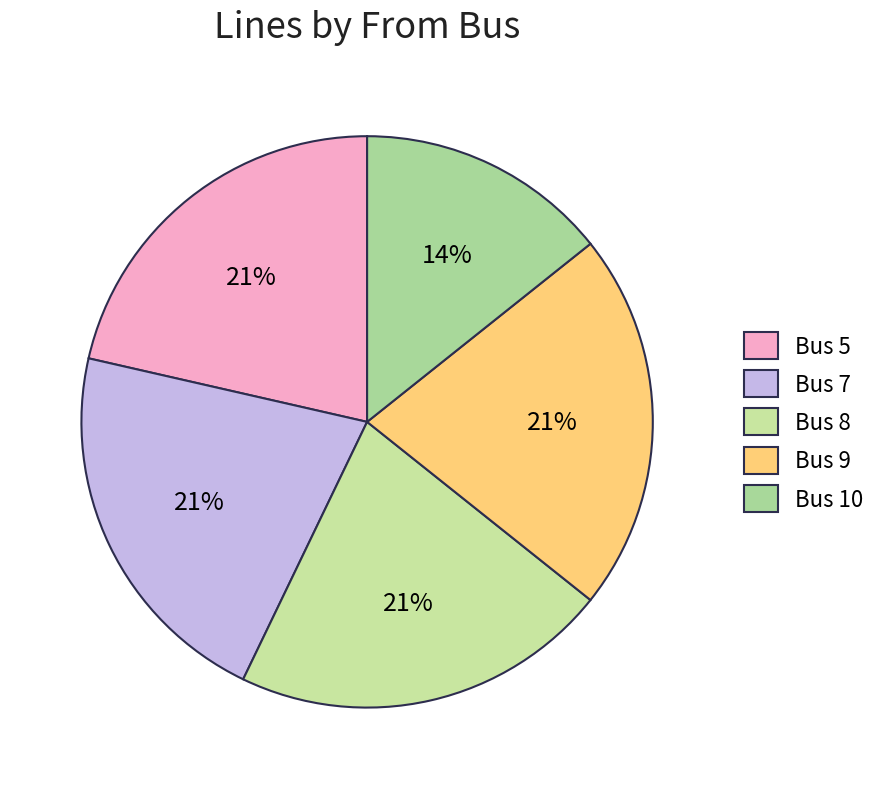

What portion of the pie excludes Bus 10?

85.7%